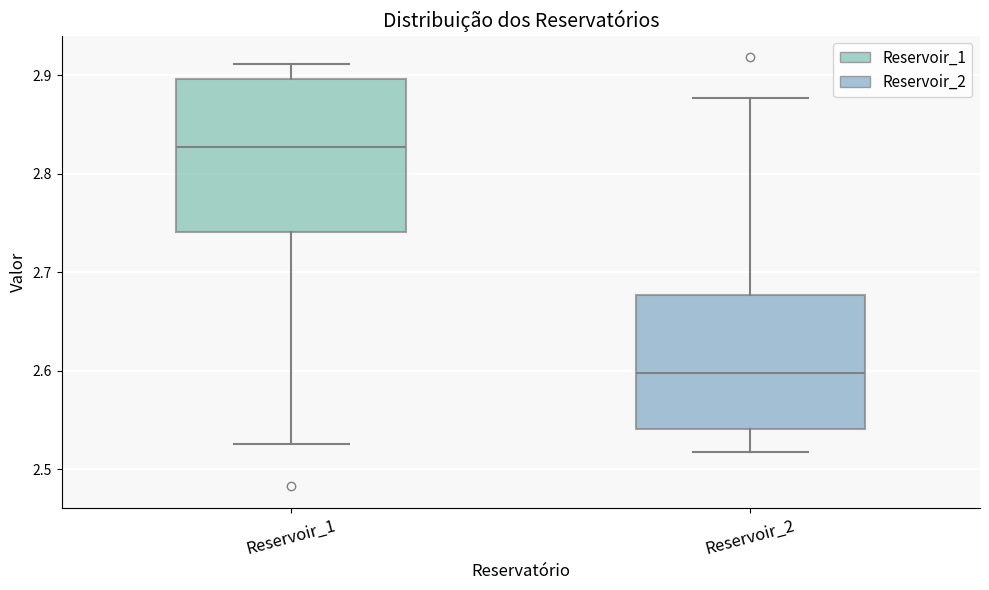

Reading left to right, read every box against the y-axis: the position of its median line, the range the box covers, and the ends of its whiskers. The values are not printed on the chart, so give them approximately, as read against the axis.

Reservoir_1: median 2.83, box 2.74 to 2.90, whiskers 2.53 to 2.91
Reservoir_2: median 2.60, box 2.54 to 2.68, whiskers 2.52 to 2.88